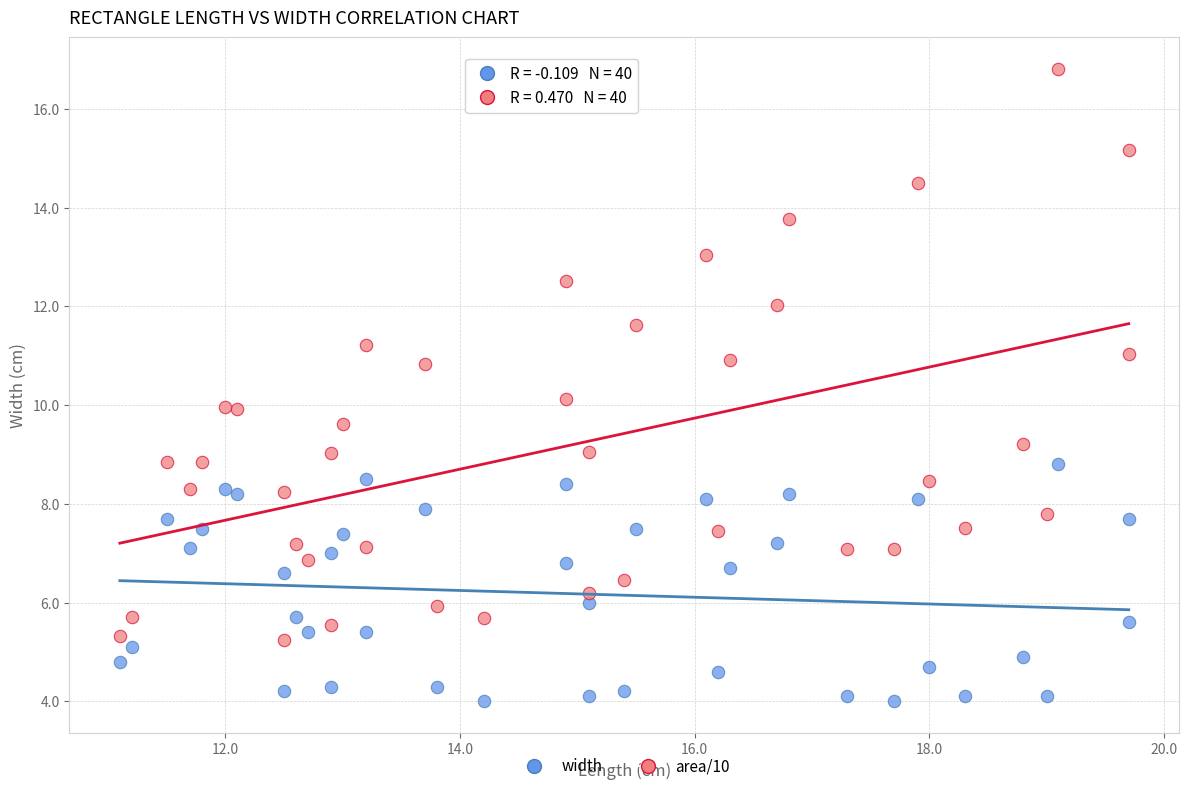

Which series has the widest spread of Y values?

area/10